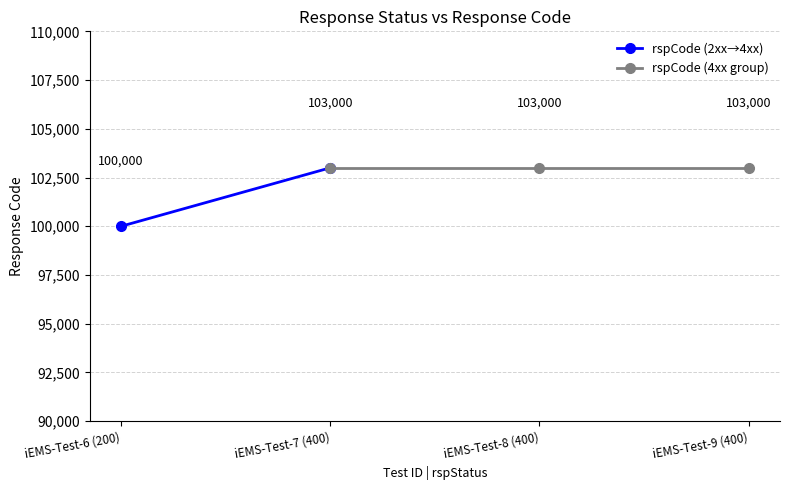

Which category has the lowest value across all series?

200